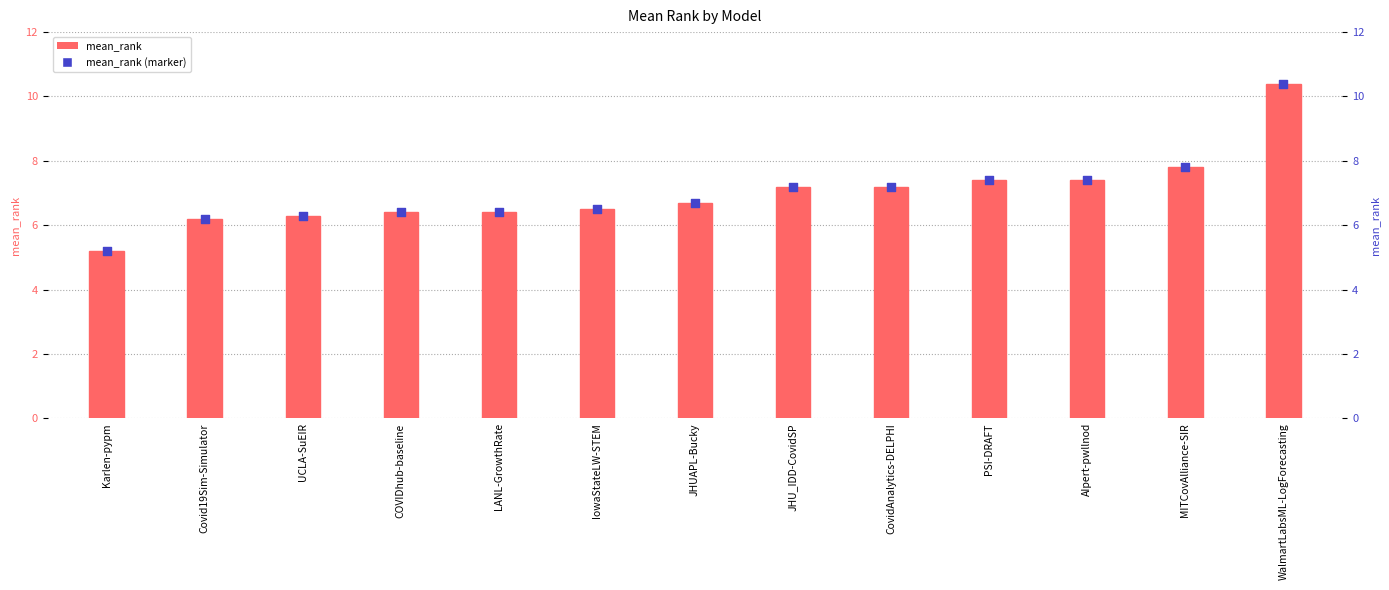

Which has a higher value, WalmartLabsML-LogForecasting or Karlen-pypm?

WalmartLabsML-LogForecasting